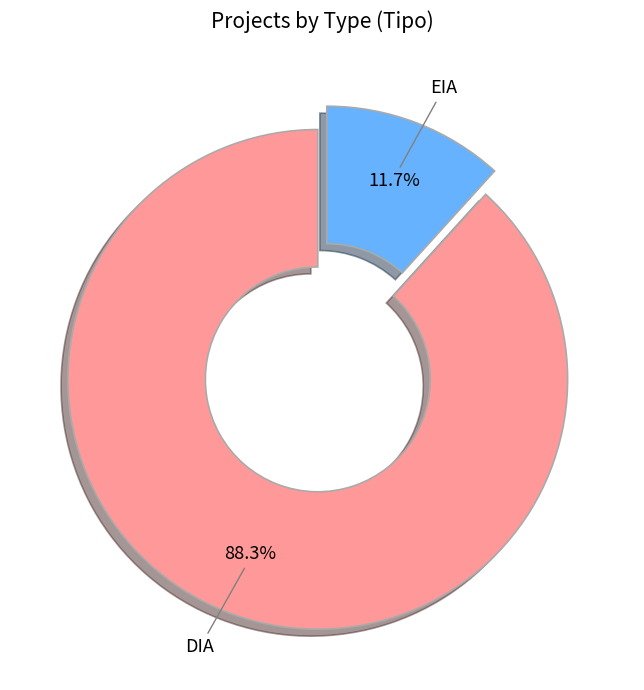

Which has a higher value, DIA or EIA?

DIA